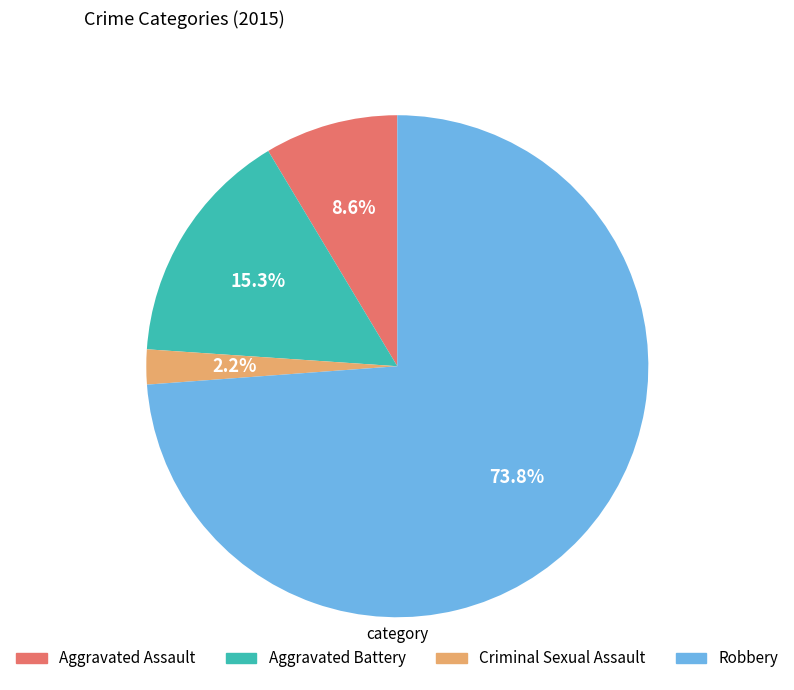

The Robbery slice represents 84% of the pie. True or false?

False